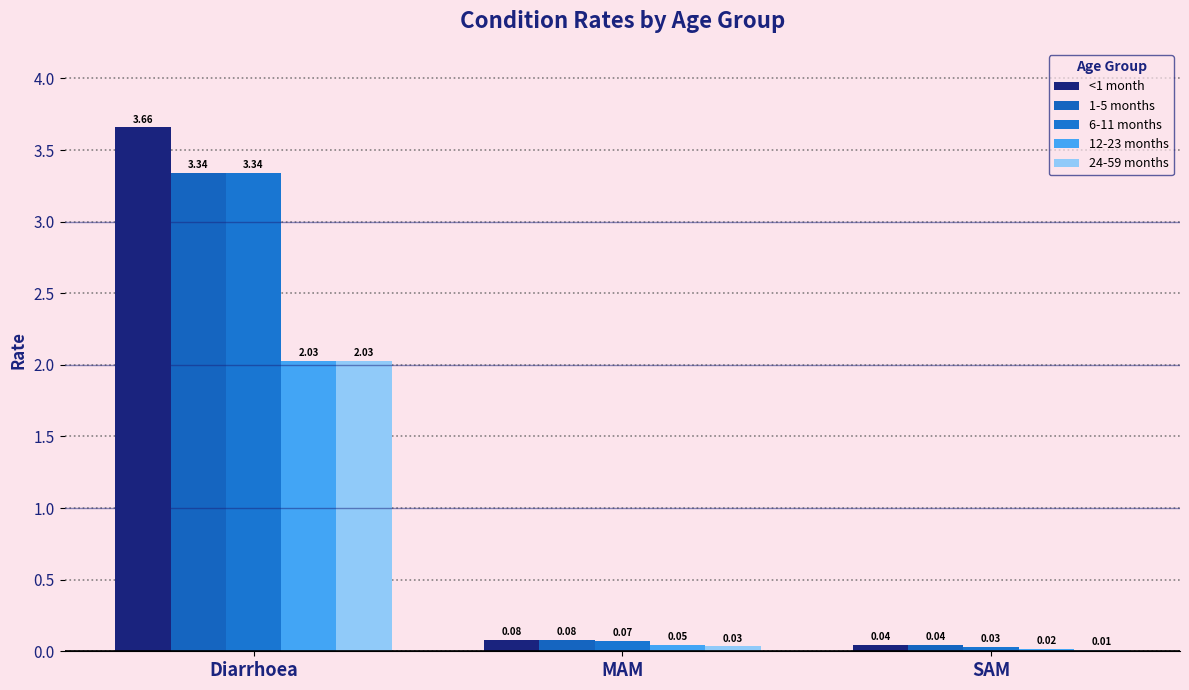

Reading right to left, transcribe all the data shown in this chart.

<1 month: SAM=0.0	MAM=0.1	Diarrhoea=3.7
1-5 months: SAM=0.0	MAM=0.1	Diarrhoea=3.3
6-11 months: SAM=0.0	MAM=0.1	Diarrhoea=3.3
12-23 months: SAM=0.0	MAM=0.0	Diarrhoea=2.0
24-59 months: SAM=0.0	MAM=0.0	Diarrhoea=2.0